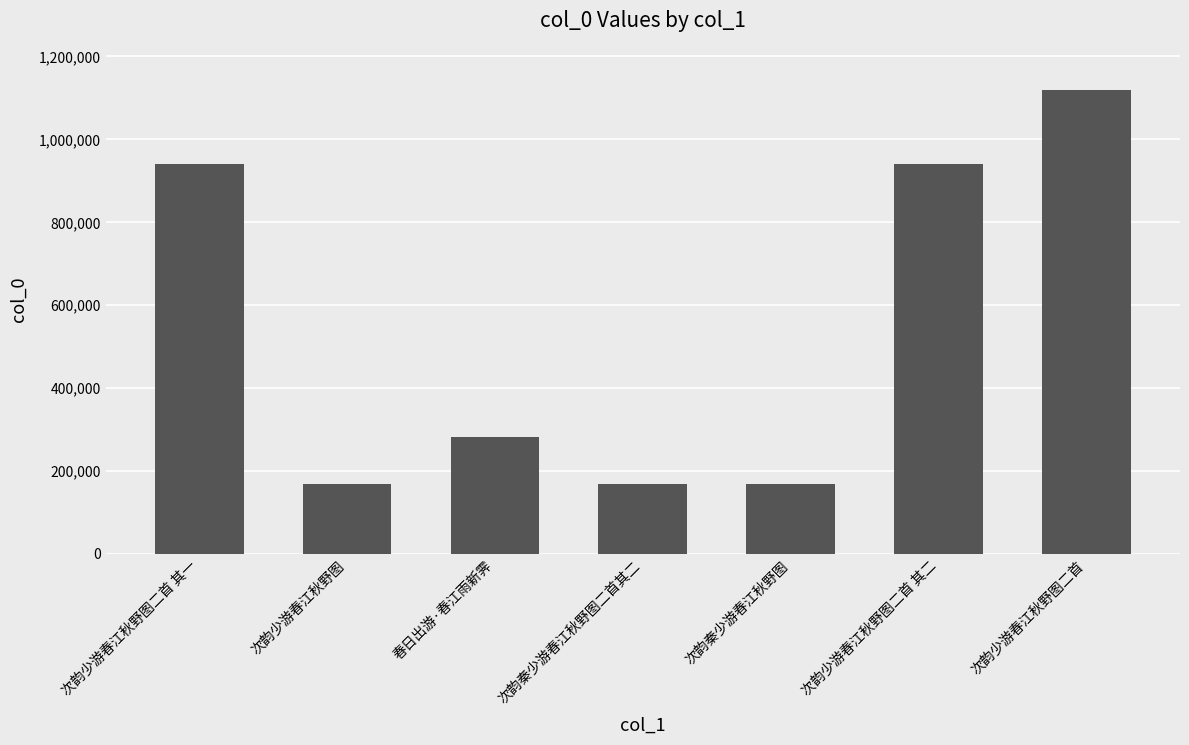

Is it true that the value at 次韵秦少游春江秋野图二首其二 is 285914?

False